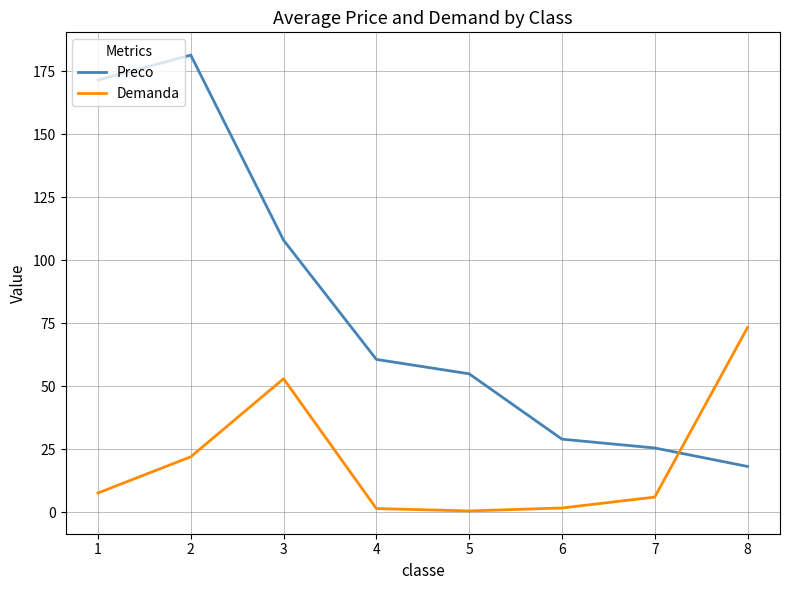

True or false: Preco and Demanda cross at least once.

True